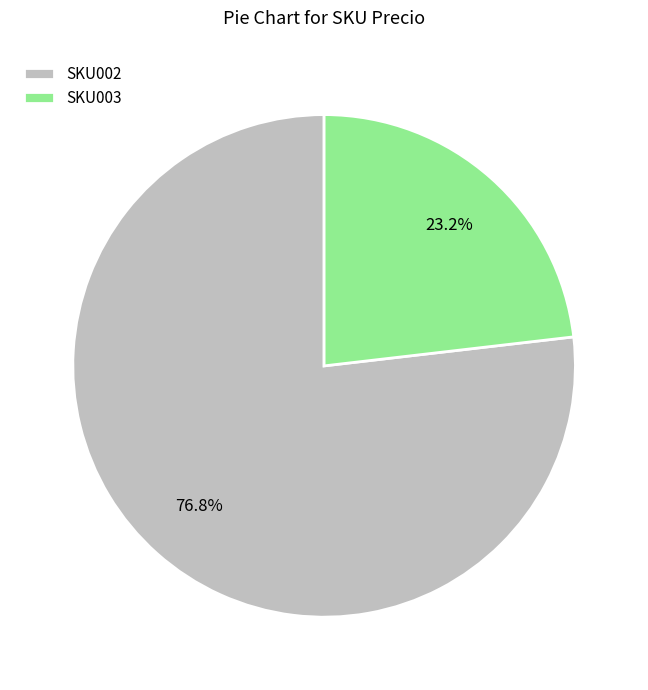

Which has a higher value, SKU003 or SKU002?

SKU002